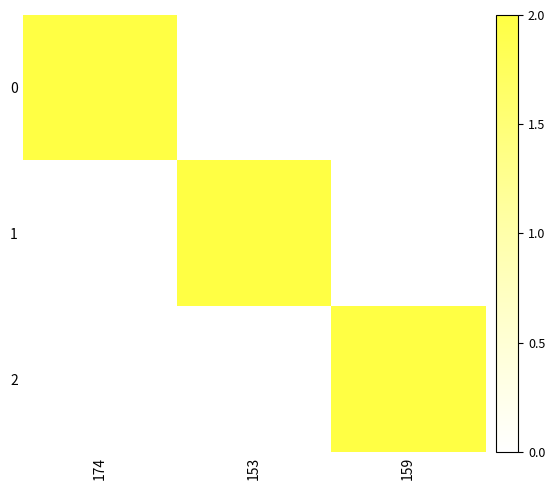

Rank the series by their maximum value, from highest to lowest.

0, 1, 2